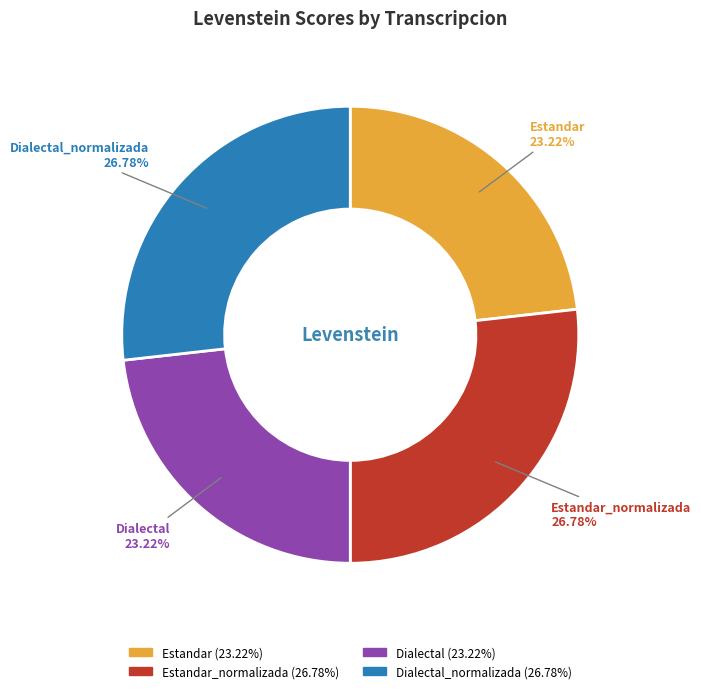

How many segments does this pie chart have?

4